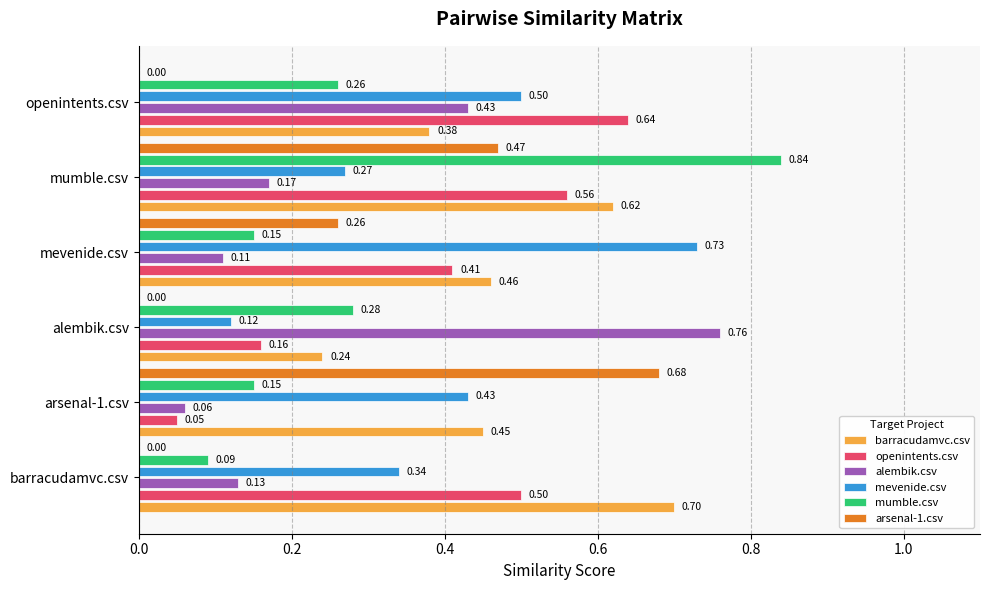

Which series has the largest total across all categories?

barracudamvc.csv